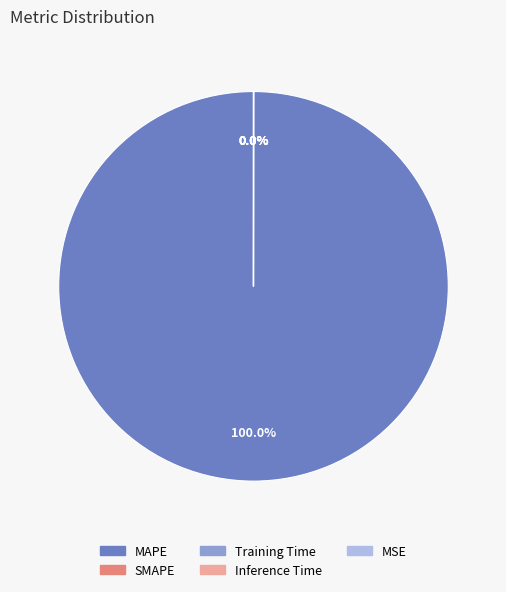

Does any single category account for the majority?

Yes